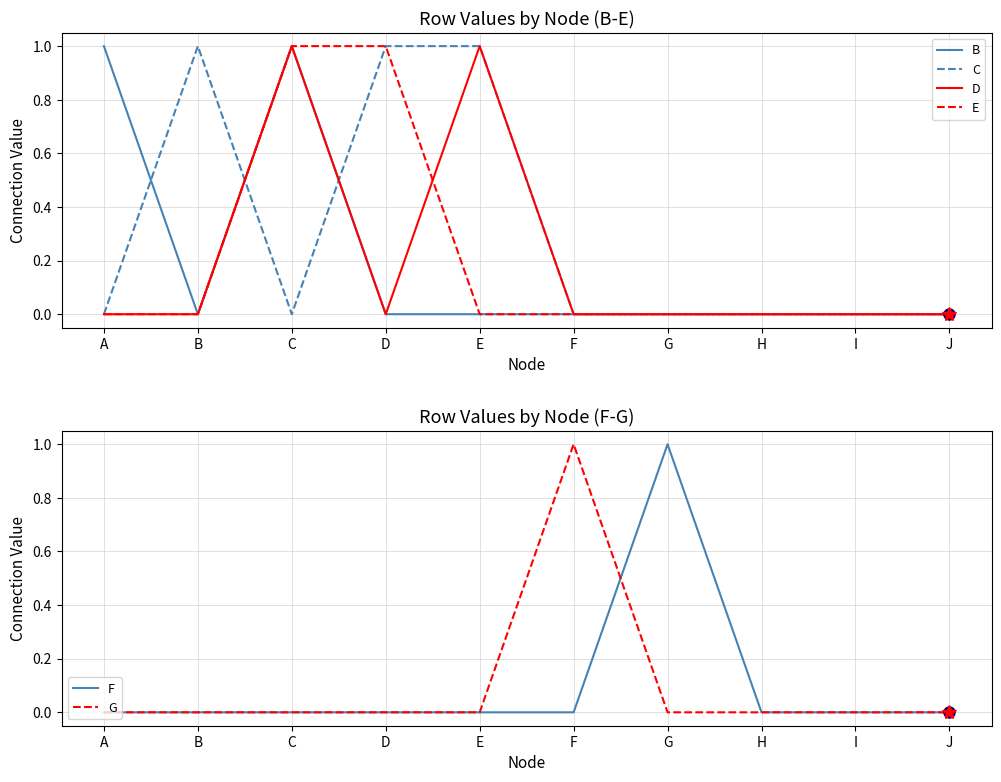

Reading left to right, what are all the values shown in this chart?

B: A=1	B=0	C=1	D=0	E=0	F=0	G=0	H=0	I=0	J=0
C: A=0	B=1	C=0	D=1	E=1	F=0	G=0	H=0	I=0	J=0
D: A=0	B=0	C=1	D=0	E=1	F=0	G=0	H=0	I=0	J=0
E: A=0	B=0	C=1	D=1	E=0	F=0	G=0	H=0	I=0	J=0
F: A=0	B=0	C=0	D=0	E=0	F=0	G=1	H=0	I=0	J=0
G: A=0	B=0	C=0	D=0	E=0	F=1	G=0	H=0	I=0	J=0